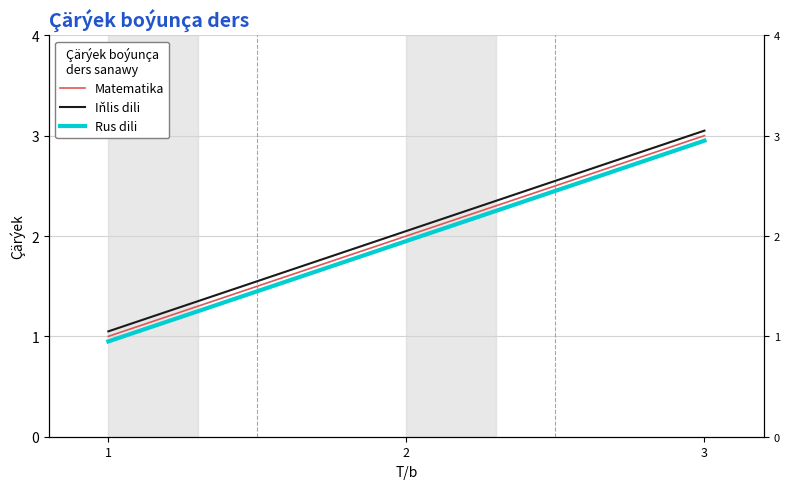

What is the average value of the Rus dili series?

1.9